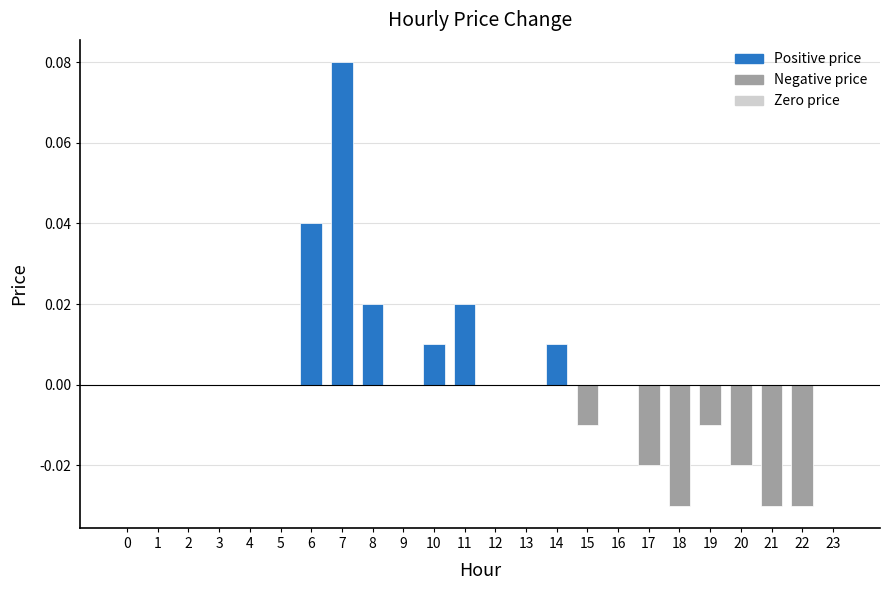

True or false: the data shows 0.0 at 3.

True